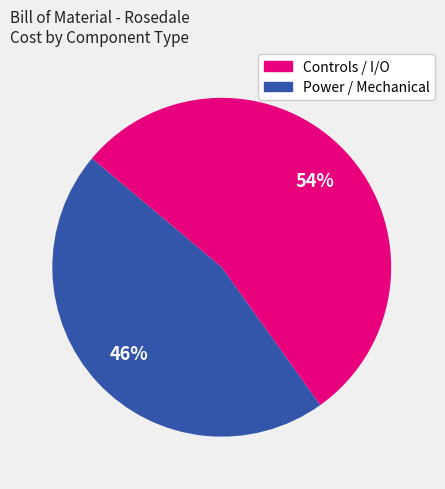

Is there a majority slice in this chart?

Yes